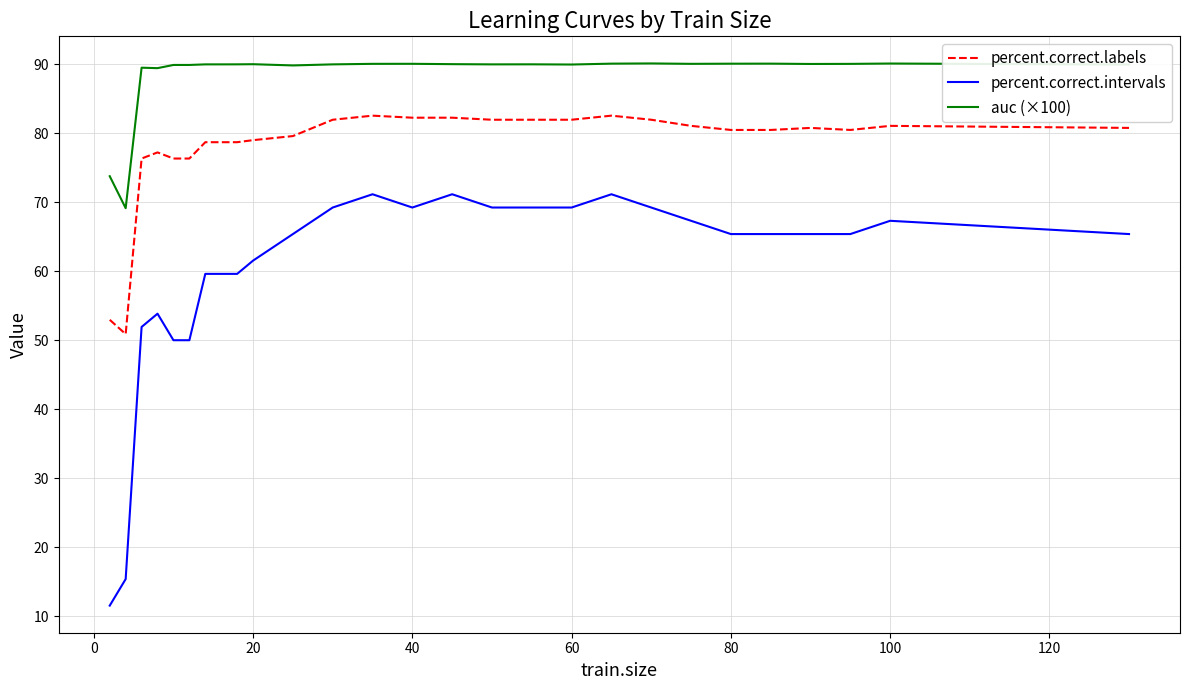

What is the minimum value shown in the chart?

11.5